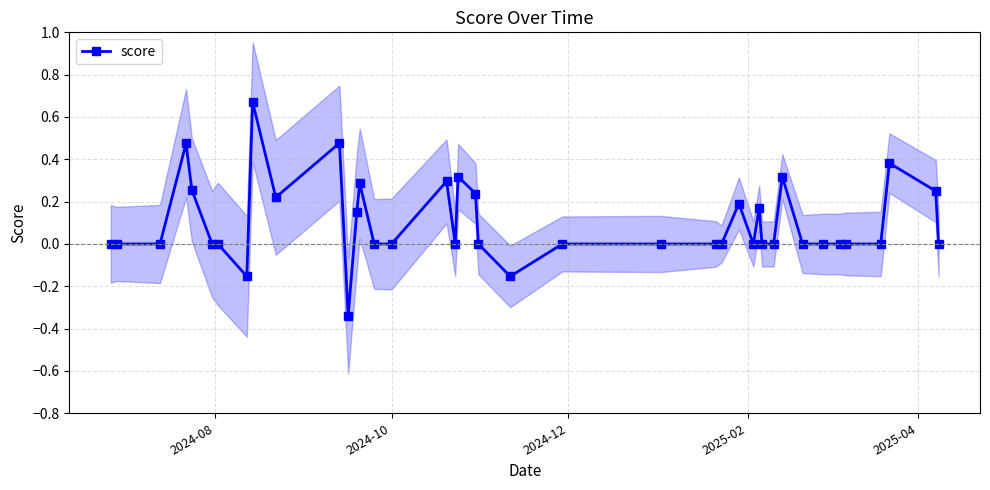

True or false: score has more than 0 points higher than both neighbors.

True